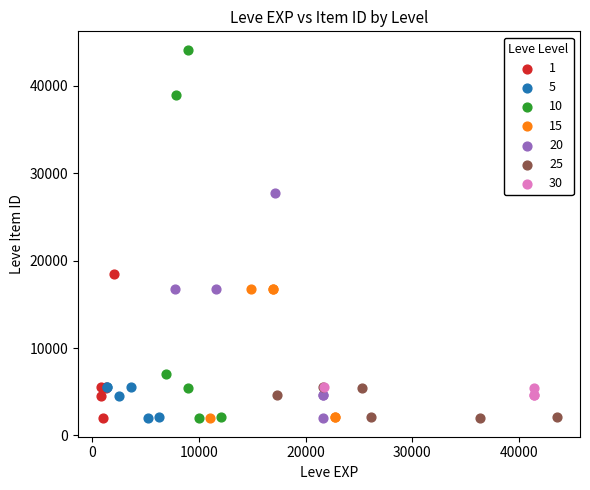

Which series has the widest spread of Y values?

10